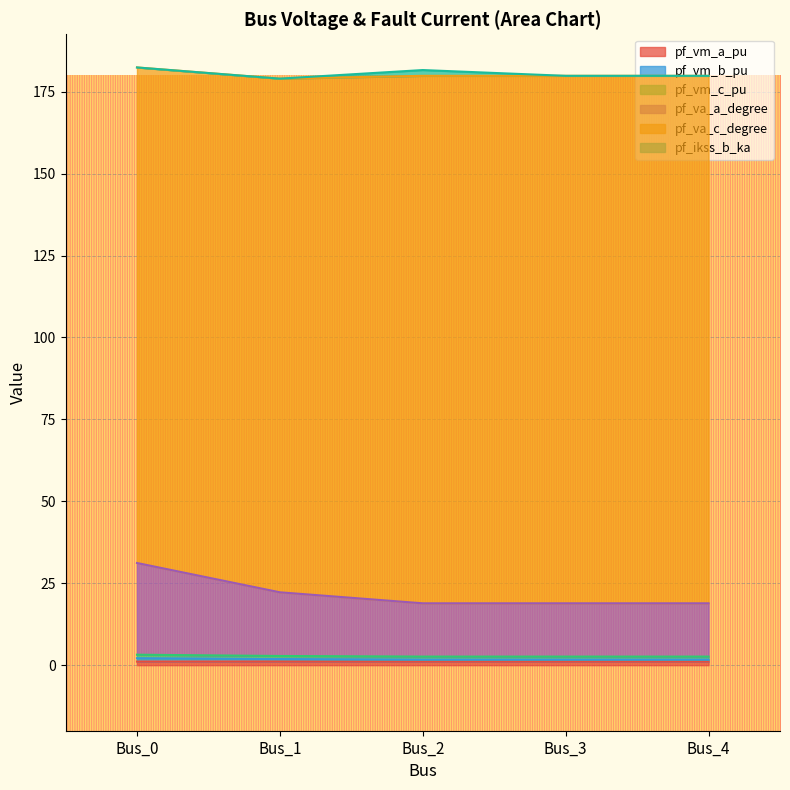

True or false: pf_va_a_degree has more than 1 interior local peaks.

False